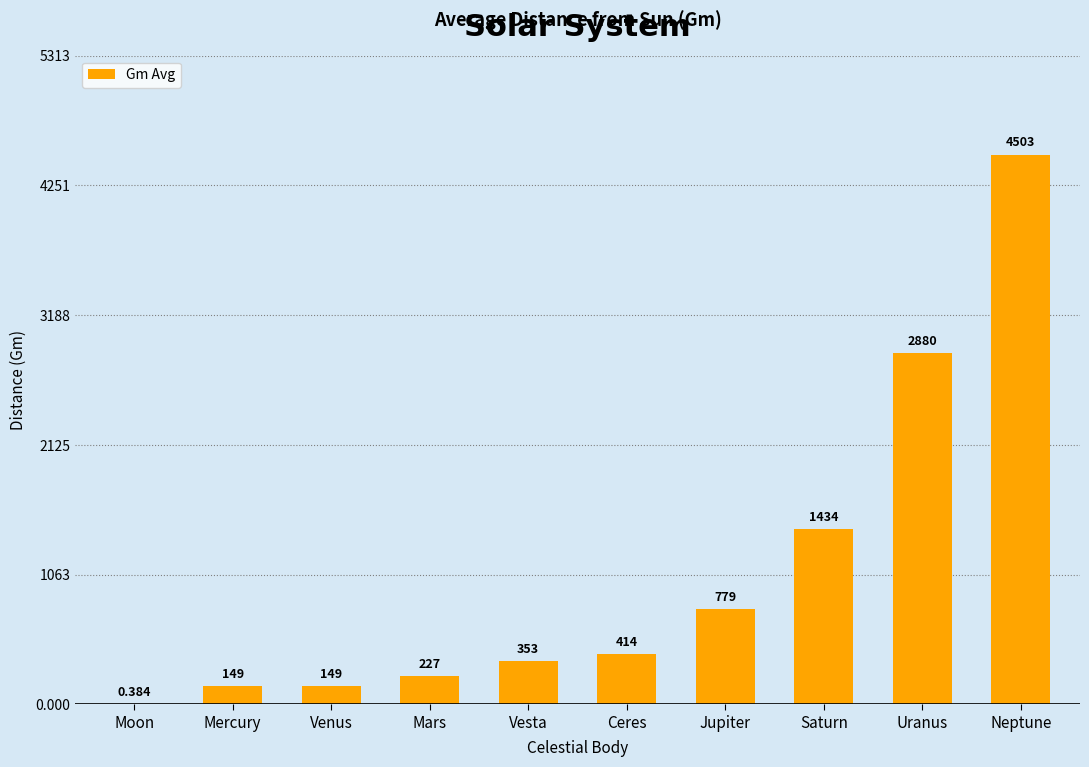

At which category does the chart reach its peak across all series?

Neptune